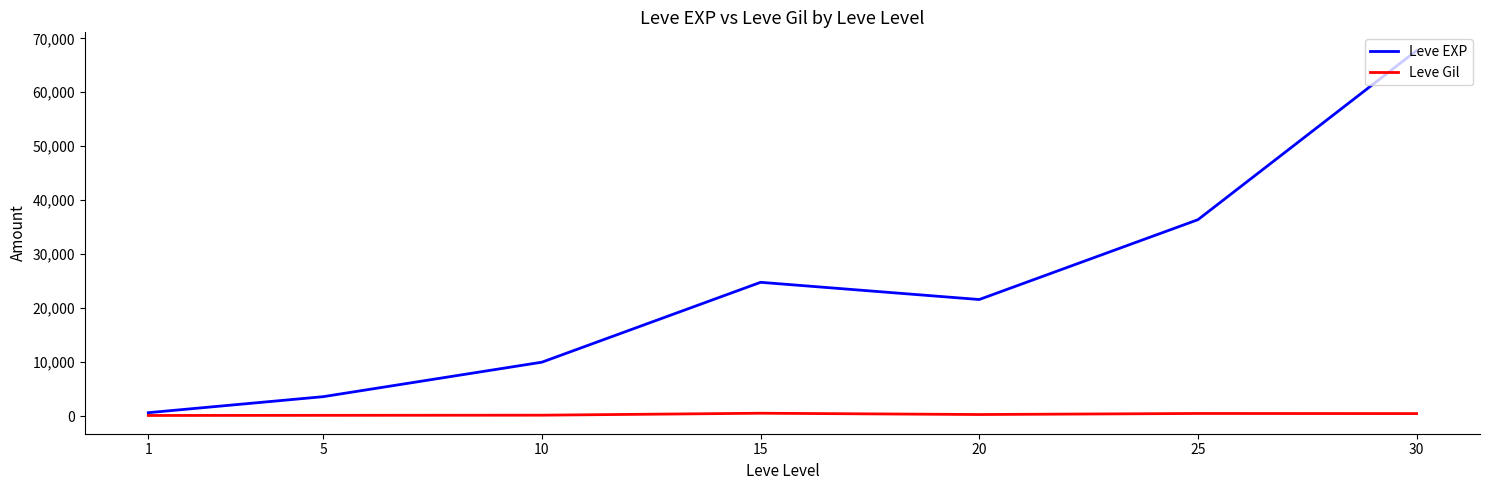

Between 5 and 30, which series saw the biggest shift?

Leve EXP